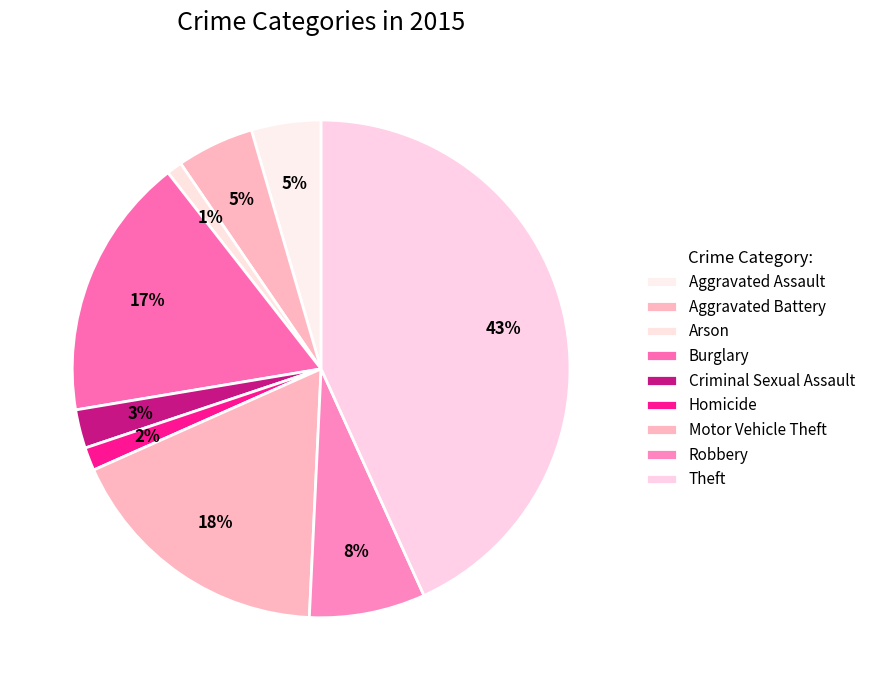

Is it true that Burglary is 17% of the pie?

True